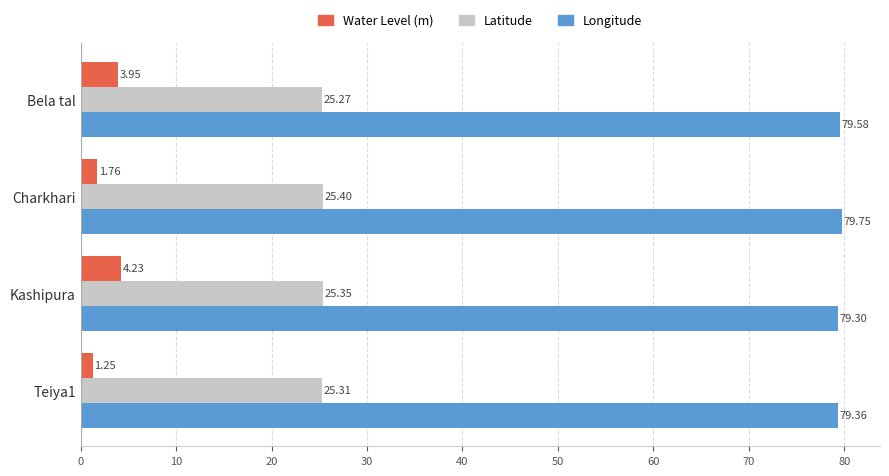

What is the total value across all series at Bela tal?

108.8